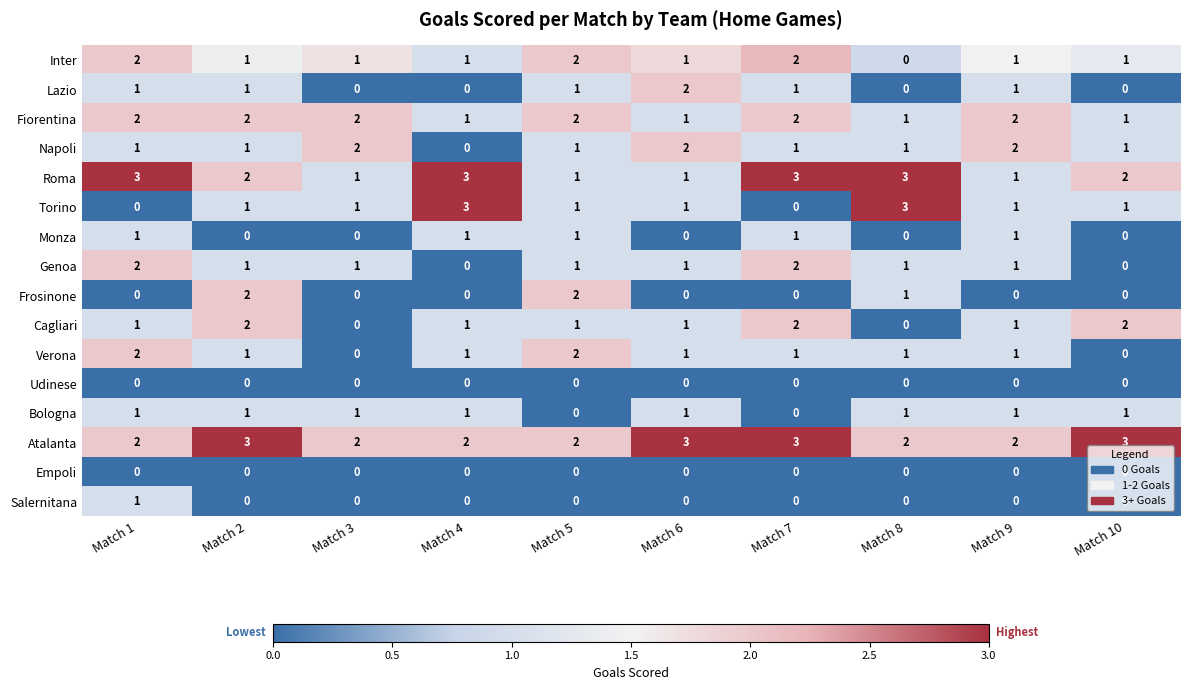

How many categories are shown in the chart?

10